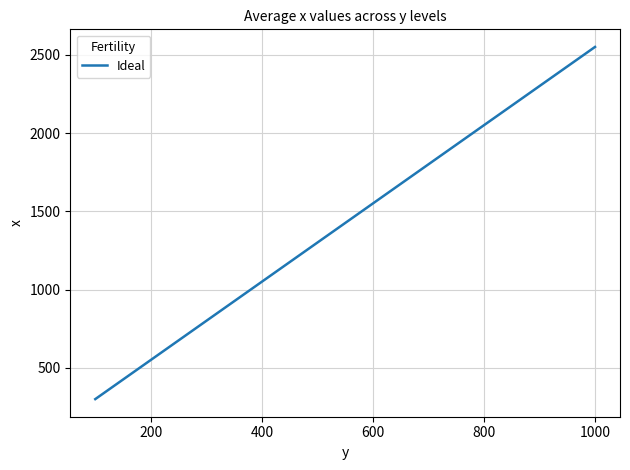

What is the greatest value displayed?

2550